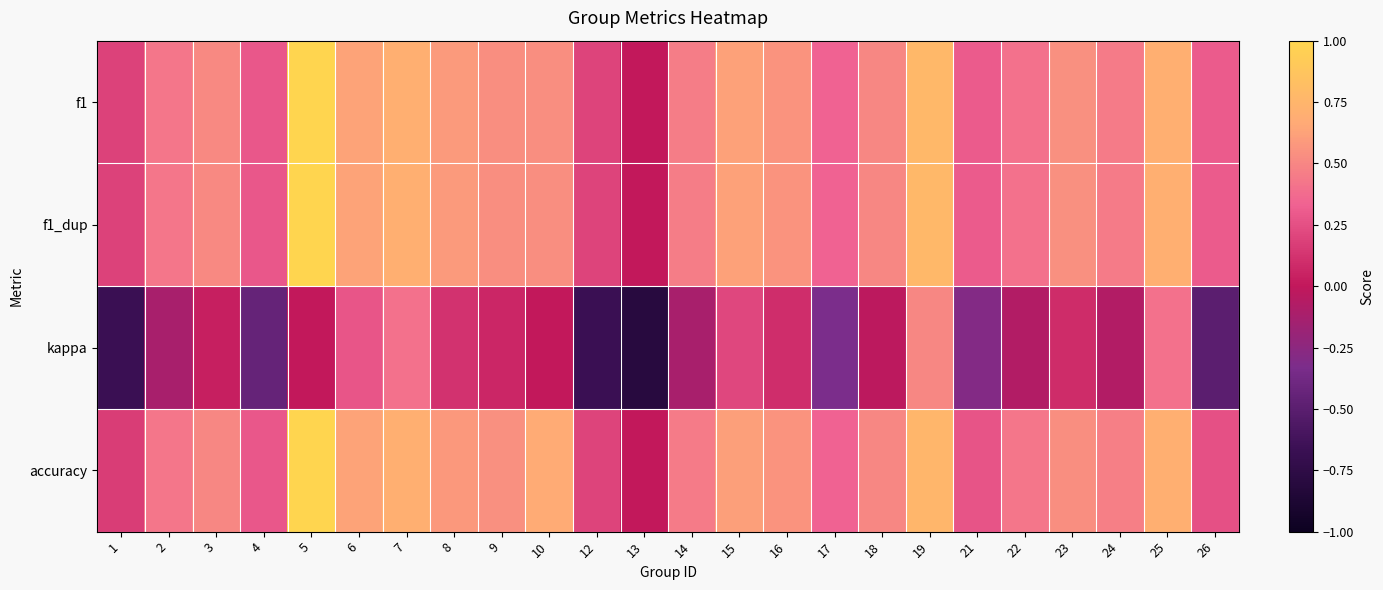

At which category is the sum across all series the highest?

5